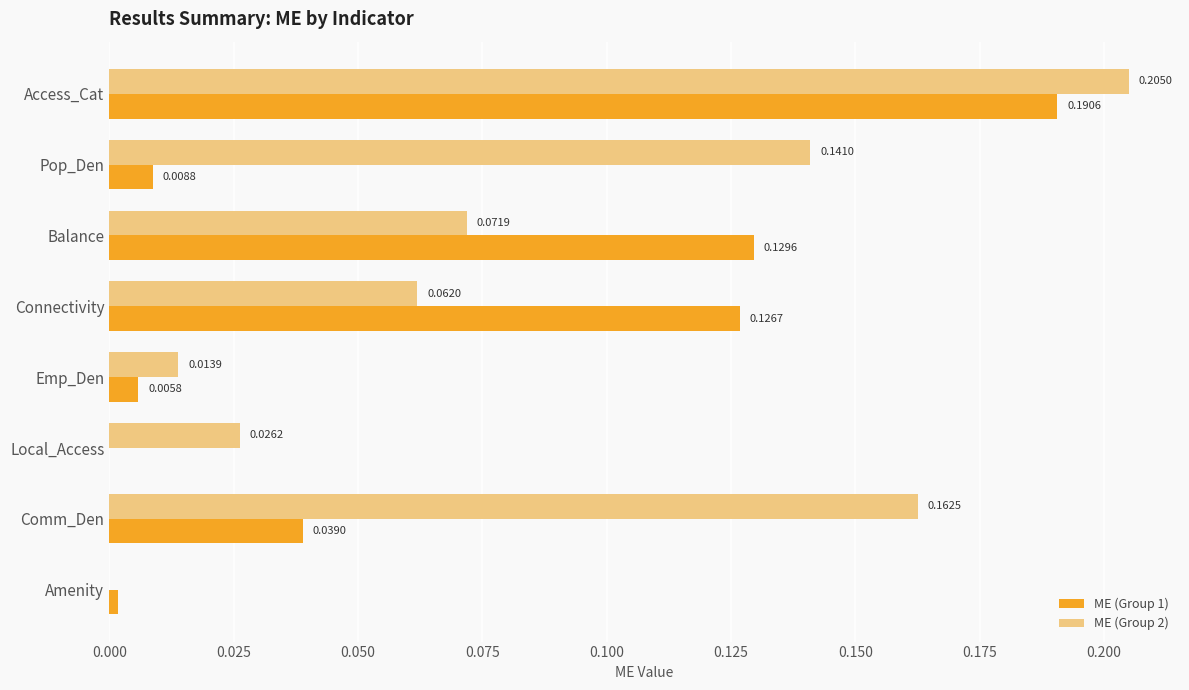

Which series changed the most between Connectivity and Amenity?

ME (Group 1)